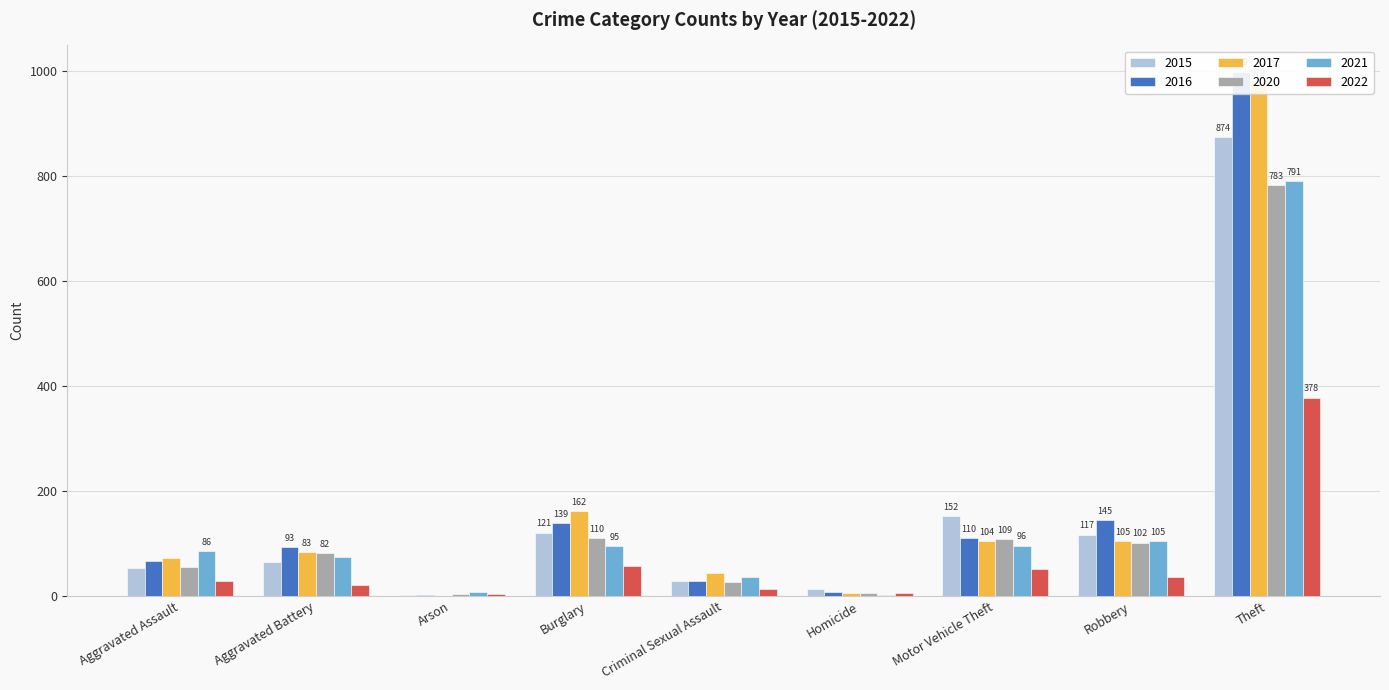

What is the total value across all series at Criminal Sexual Assault?

175